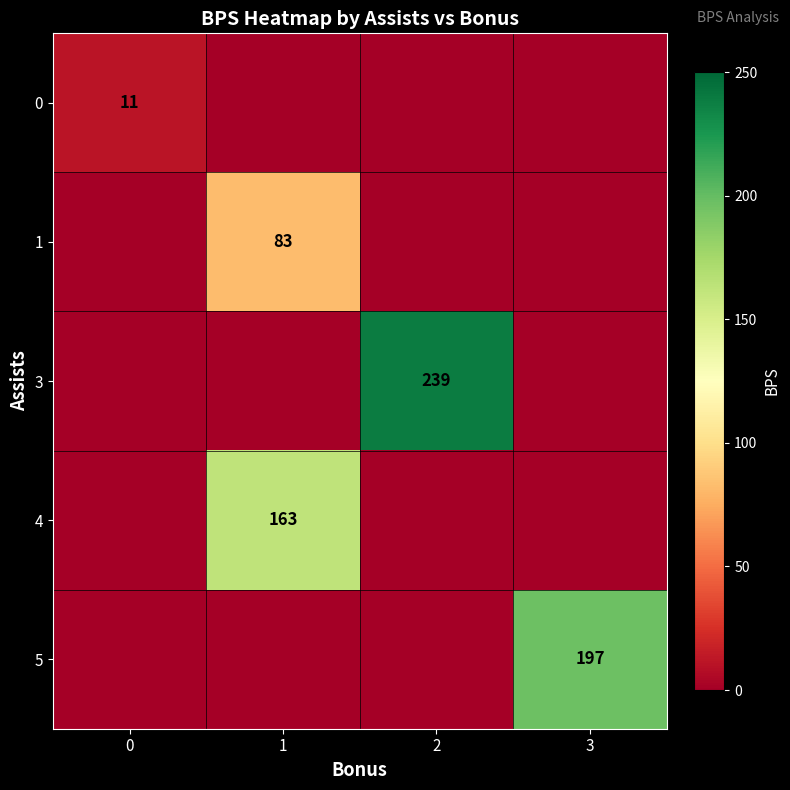

What is the spread (max minus min) of values at 3?

197